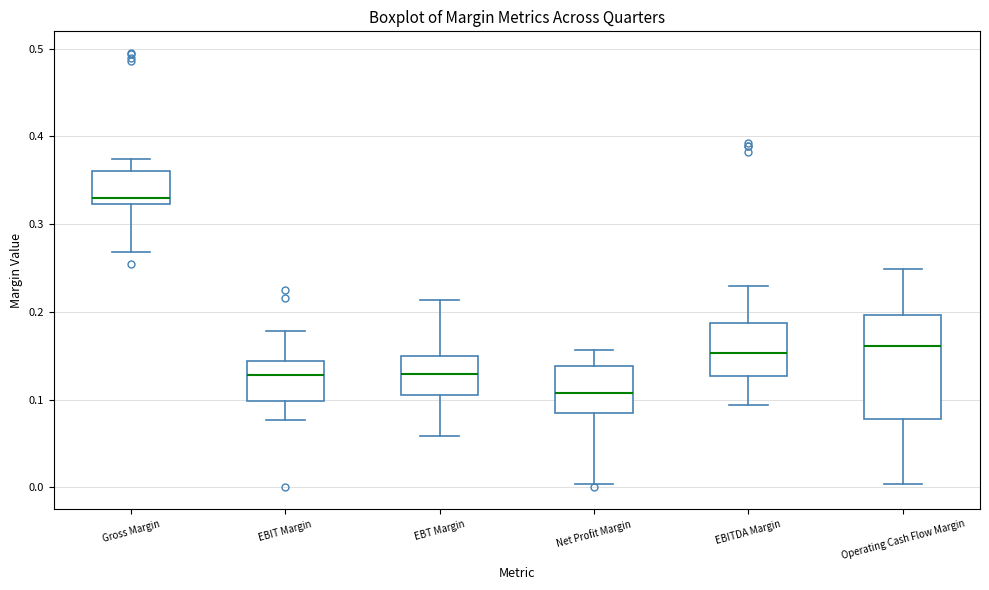

Where is the lower edge of the box for EBT Margin on the y-axis? The values are not printed on the chart, so give them approximately, as read against the axis.

0.11